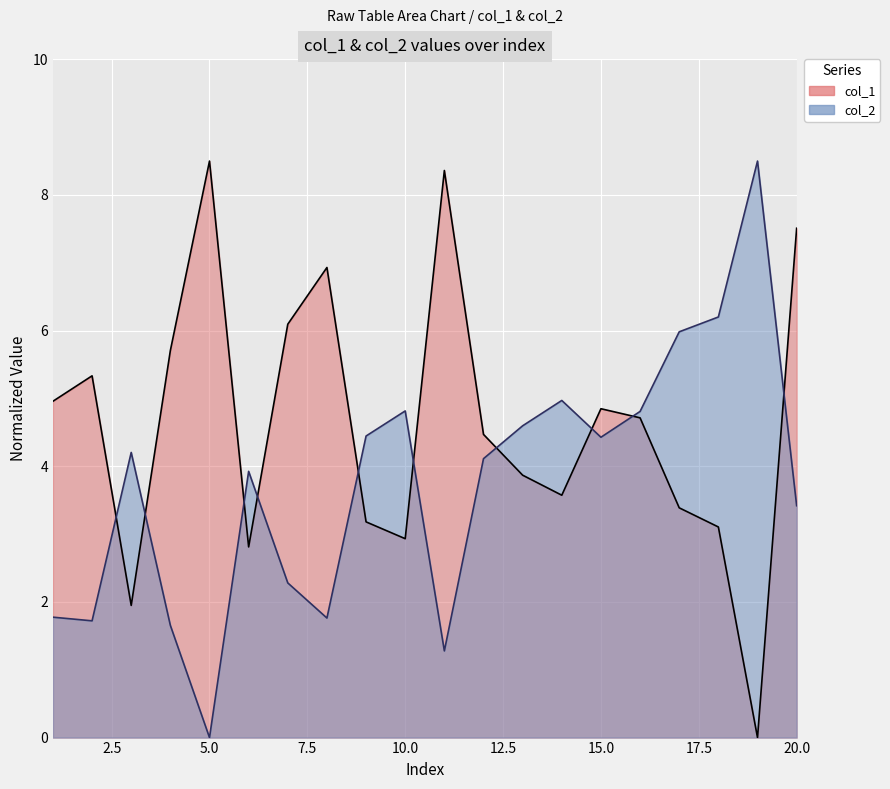

After their last crossing, which series has the higher values: col_1 or col_2?

col_1